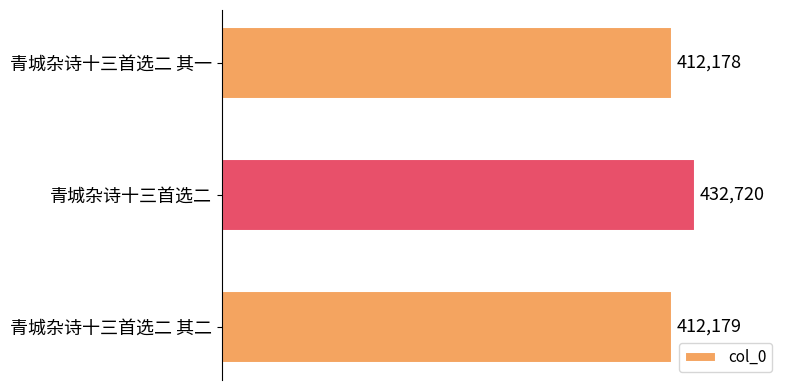

Where is the data nearest to the value 422449?

青城杂诗十三首选二 其二